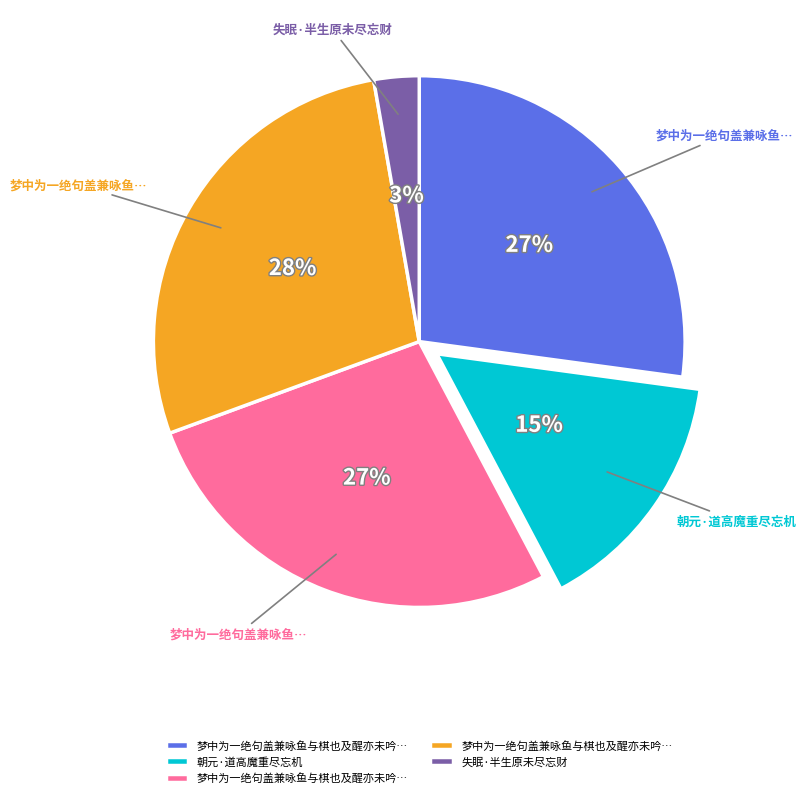

To the nearest percent, what is the difference between the largest and smallest slice percentages?

25%